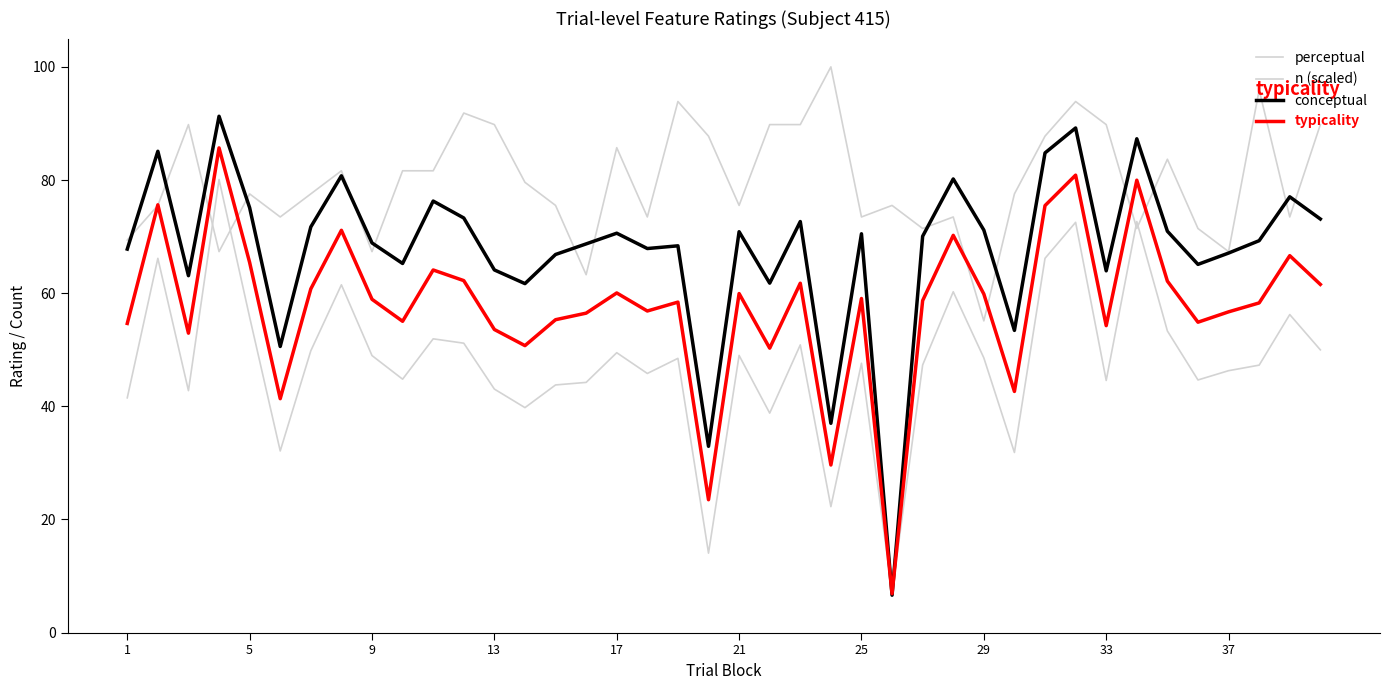

True or false: n (scaled) and typicality cross at least once.

True